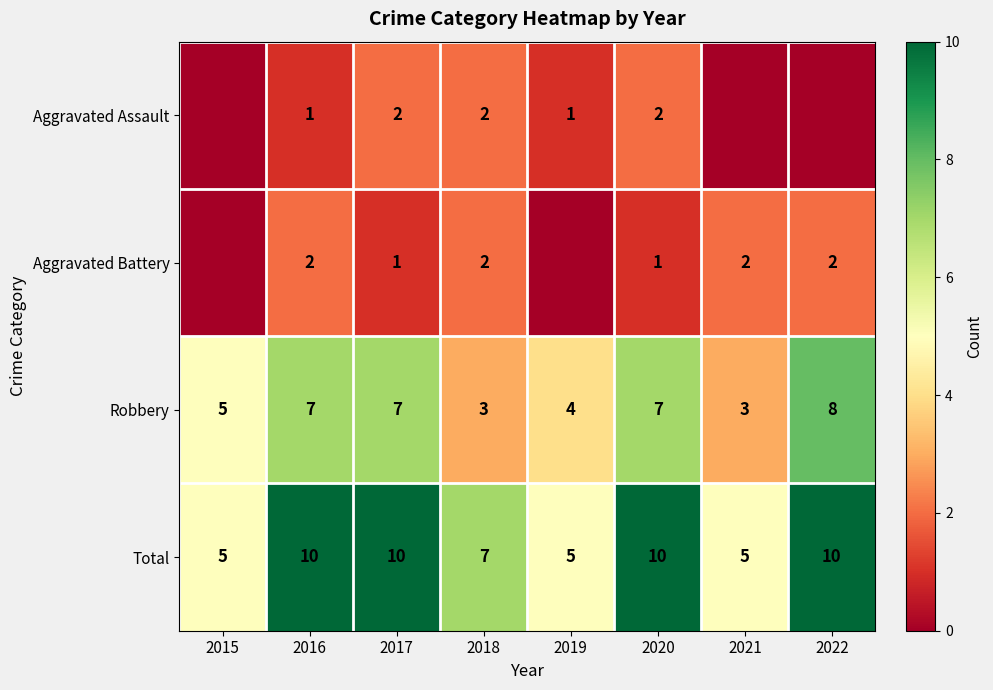

Is it true that Aggravated Assault equals 2 at 2020?

True